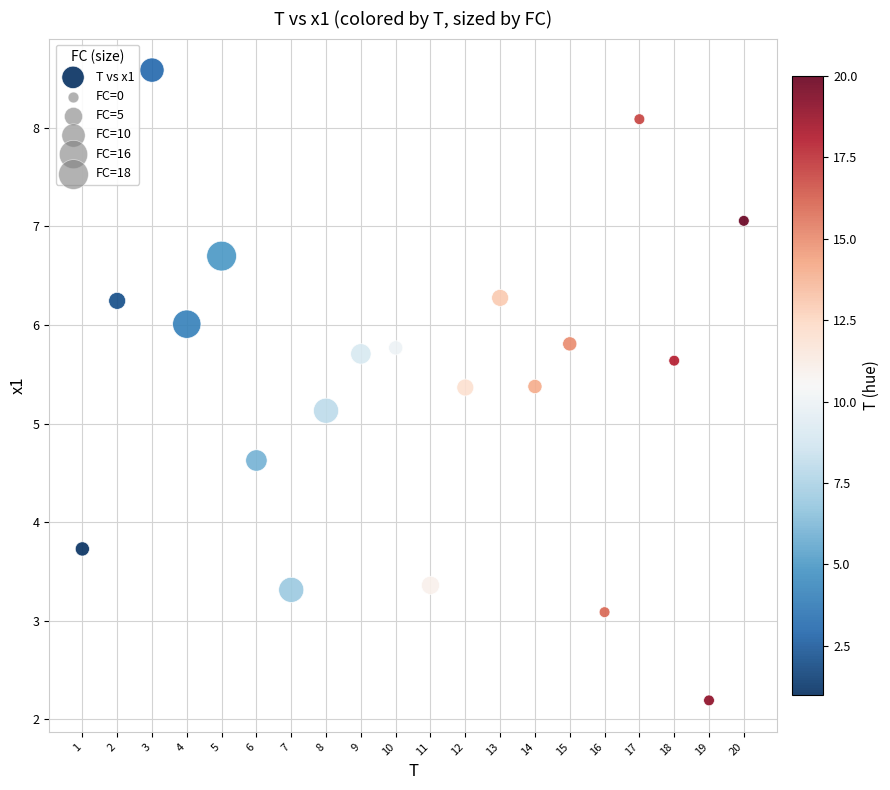

What Y value in the scatter plot is closest to 5?

5.1